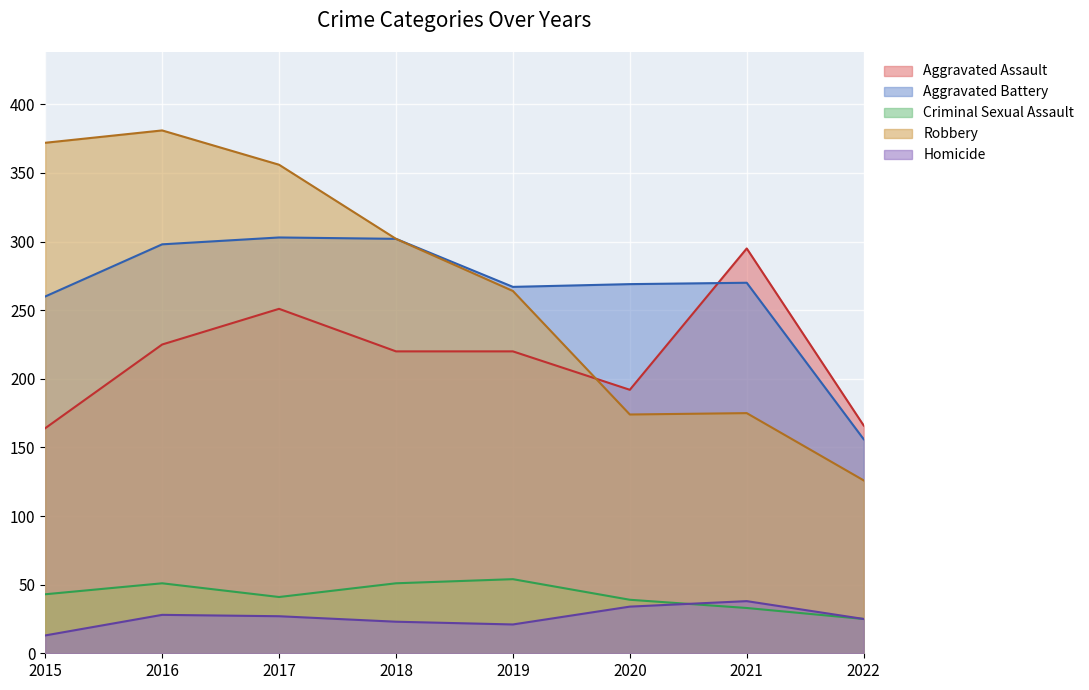

What value does the Criminal Sexual Assault series have at 2018, to the nearest 10?

50